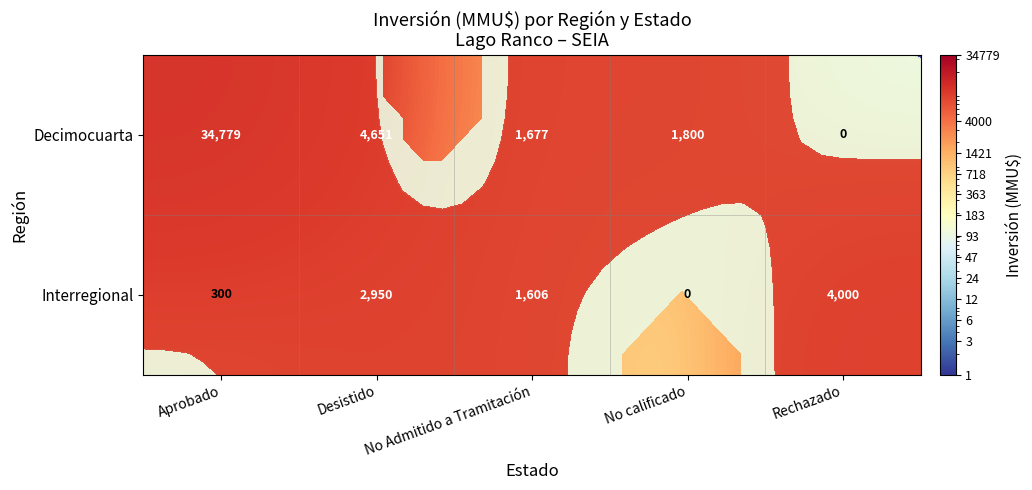

The value of Interregional at No calificado is -2755. True or false?

False